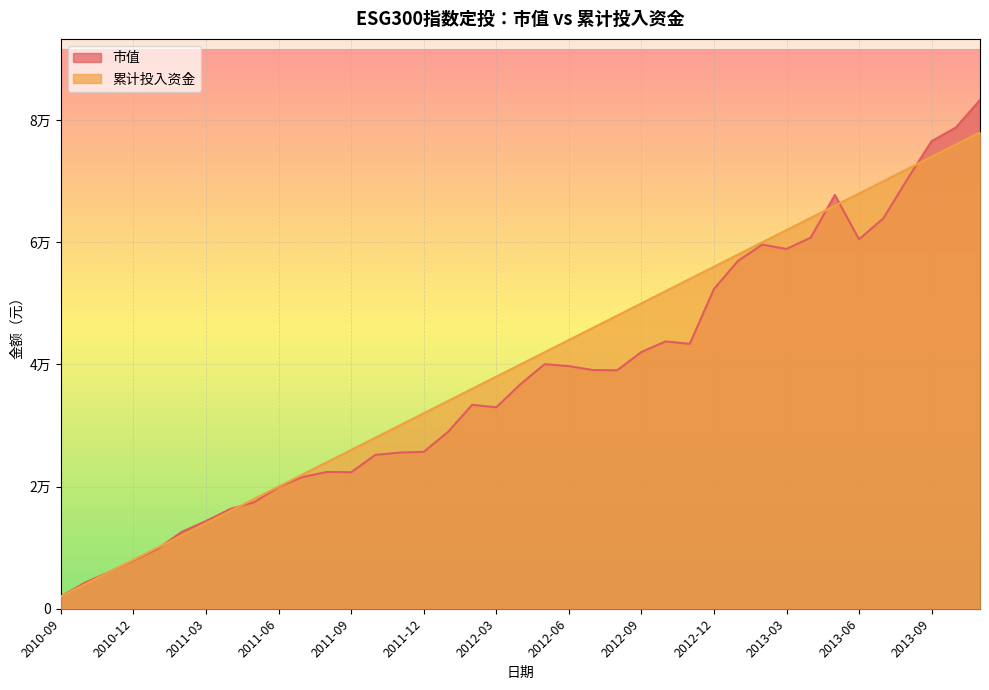

Rank the categories by 市值 value from highest to lowest.

2013-11, 2013-10, 2013-09, 2013-08, 2013-05, 2013-07, 2013-04, 2013-06, 2013-02, 2013-03, 2013-01, 2012-12, 2012-10, 2012-11, 2012-09, 2012-05, 2012-06, 2012-07, 2012-08, 2012-04, 2012-02, 2012-03, 2012-01, 2011-12, 2011-11, 2011-10, 2011-08, 2011-09, 2011-07, 2011-06, 2011-05, 2011-04, 2011-03, 2011-02, 2011-01, 2010-12, 2010-11, 2010-10, 2010-09